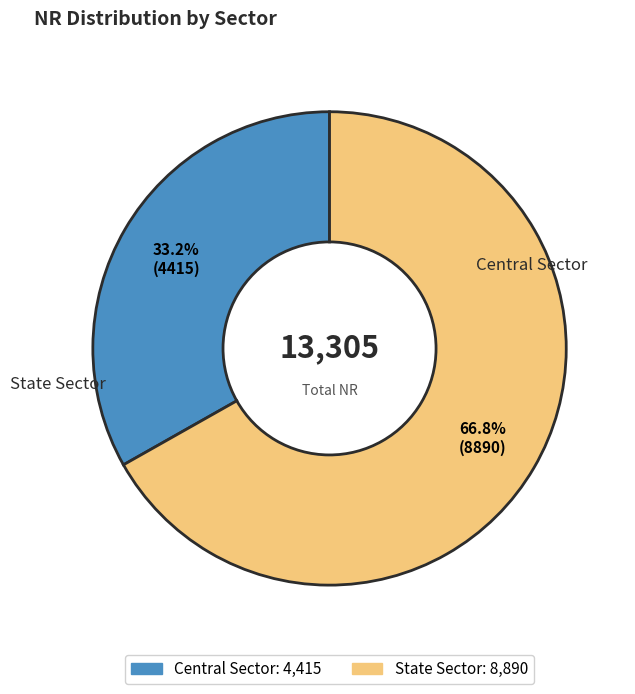

Do Central Sector and State Sector together represent more than half of the pie?

Yes